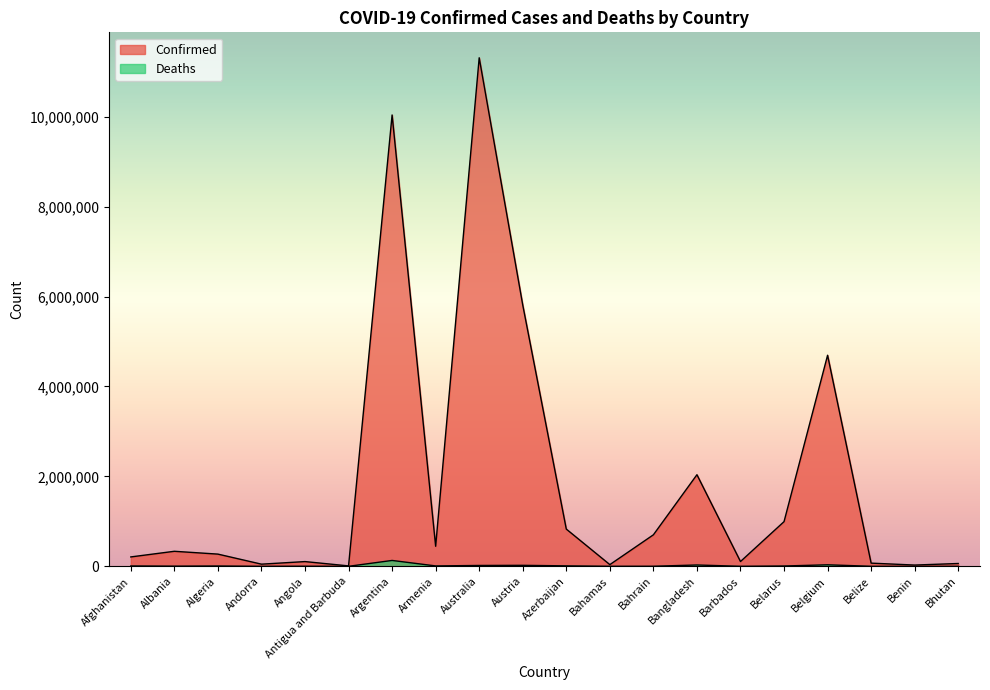

What is the average value of the Deaths series?

14221